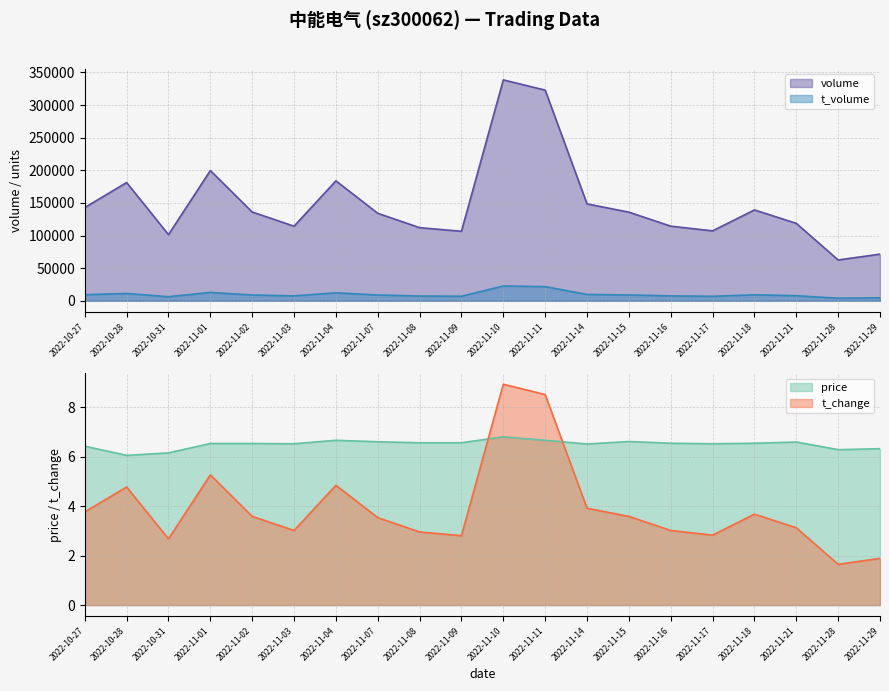

In price, how many points are higher than both neighbors (excluding endpoints)?

4